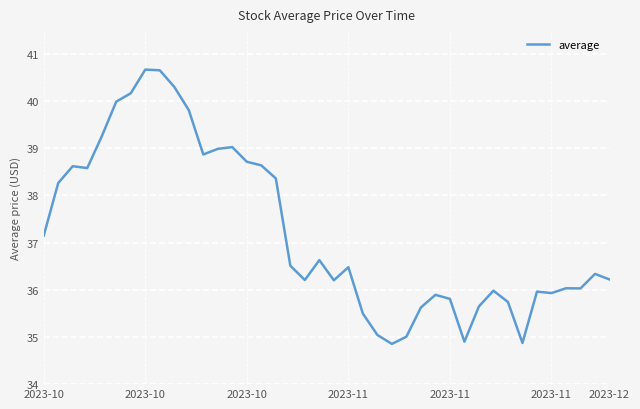

What is the smallest value displayed?

34.9